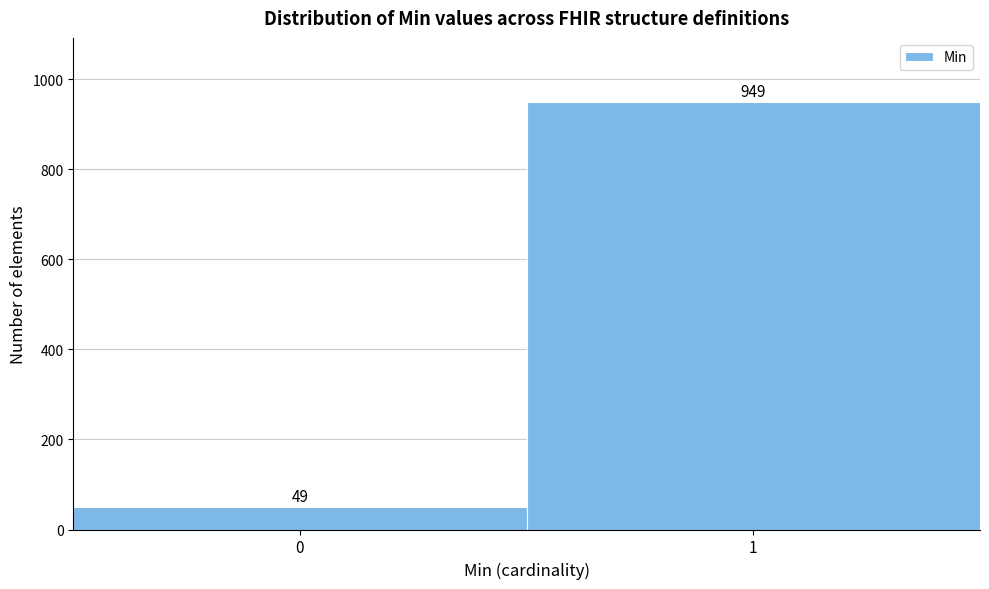

Reading left to right, what are all the values shown in this chart?

49	949